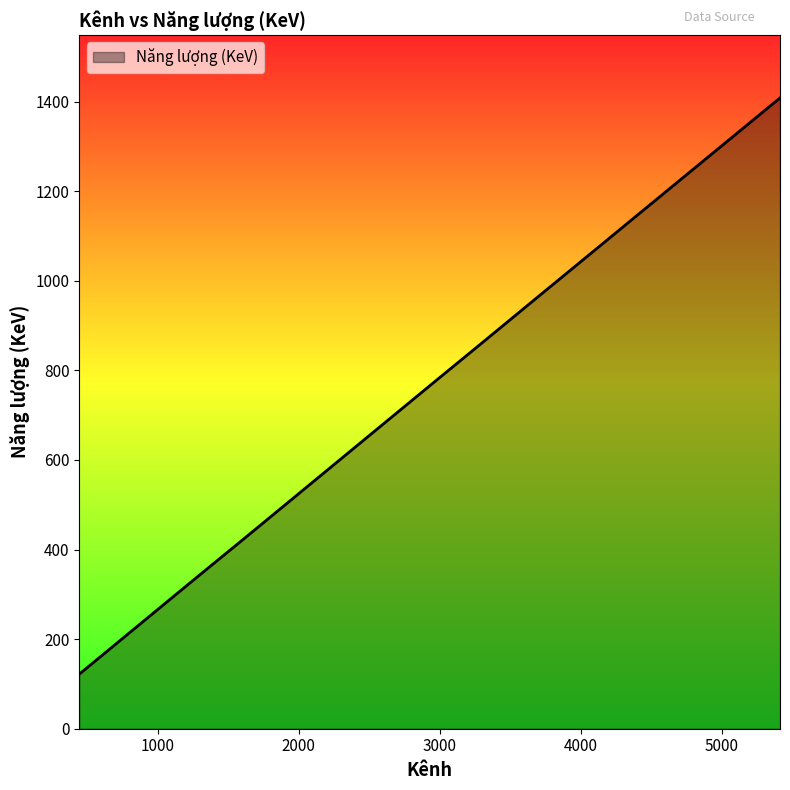

What is the difference between the maximum and minimum values?

1286.2